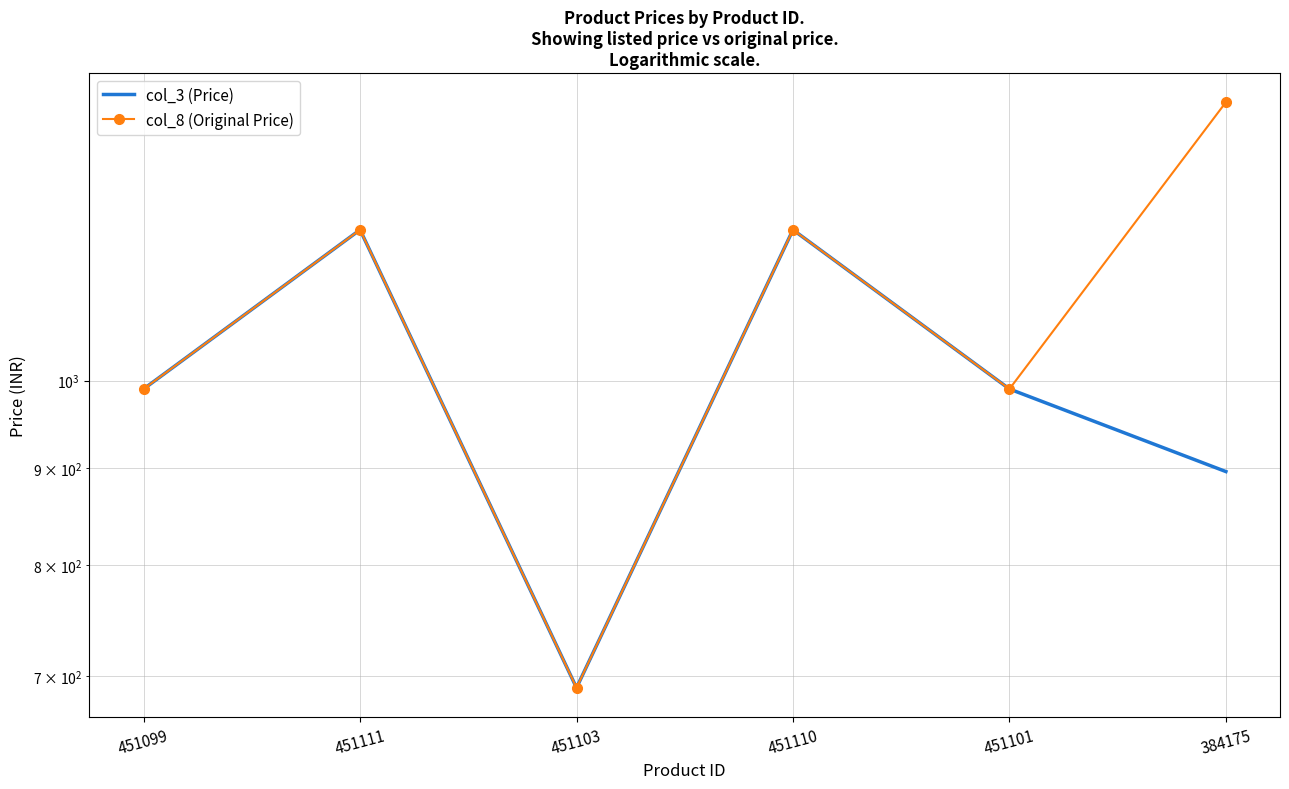

Where is the first local maximum for col_3 (Price)?

451111